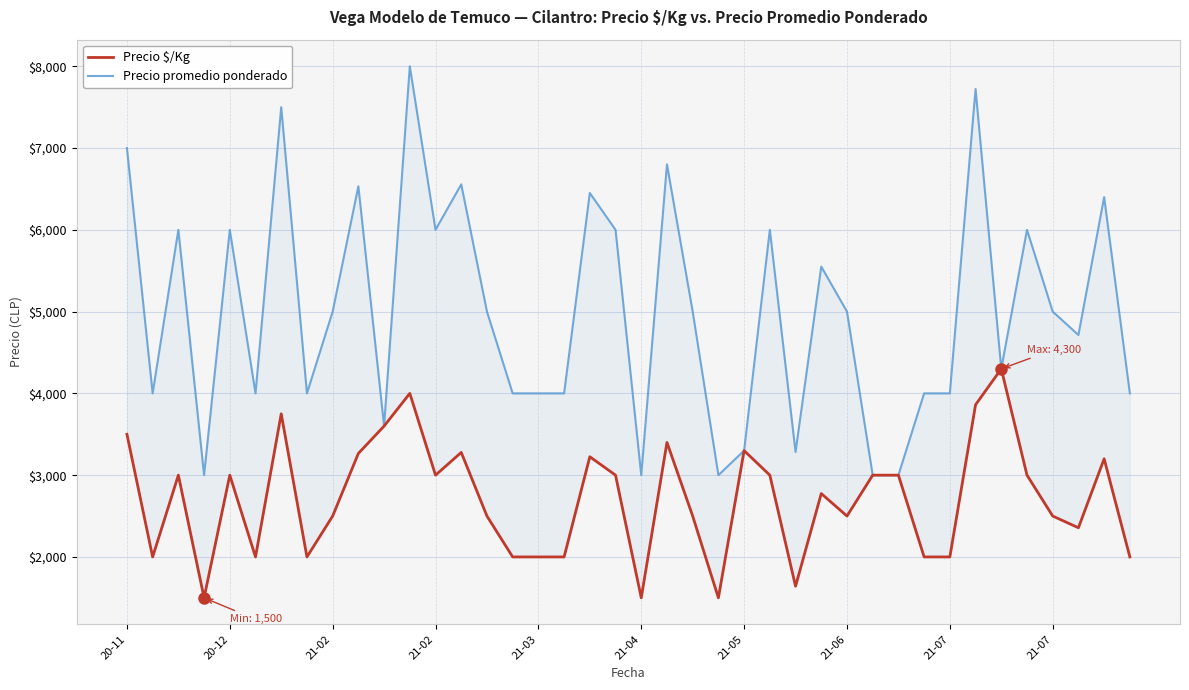

Is this an area chart (filled region under the line)?

No